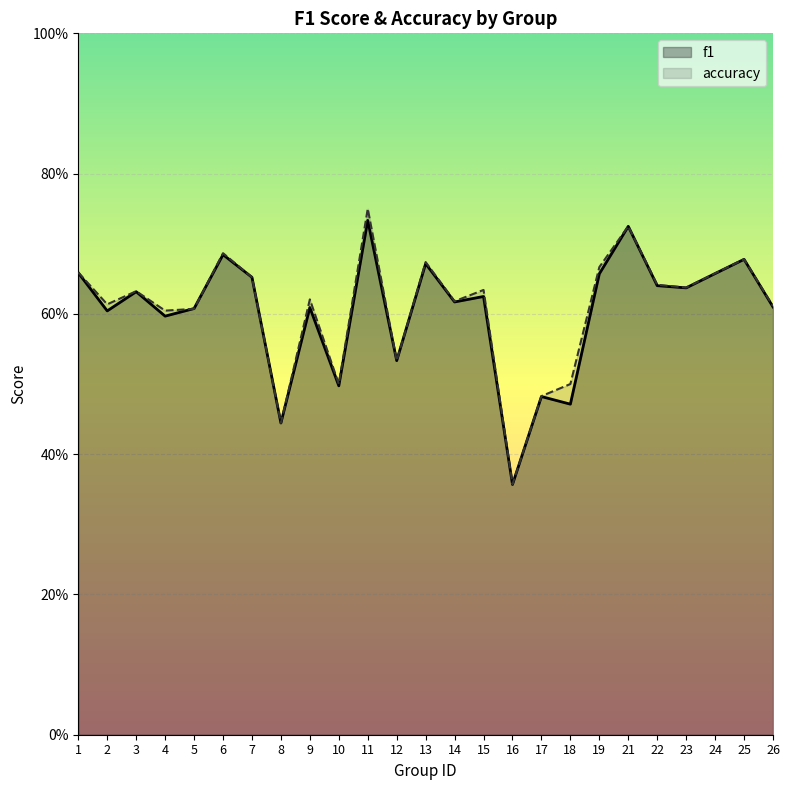

At which label is accuracy closest to 0?

16